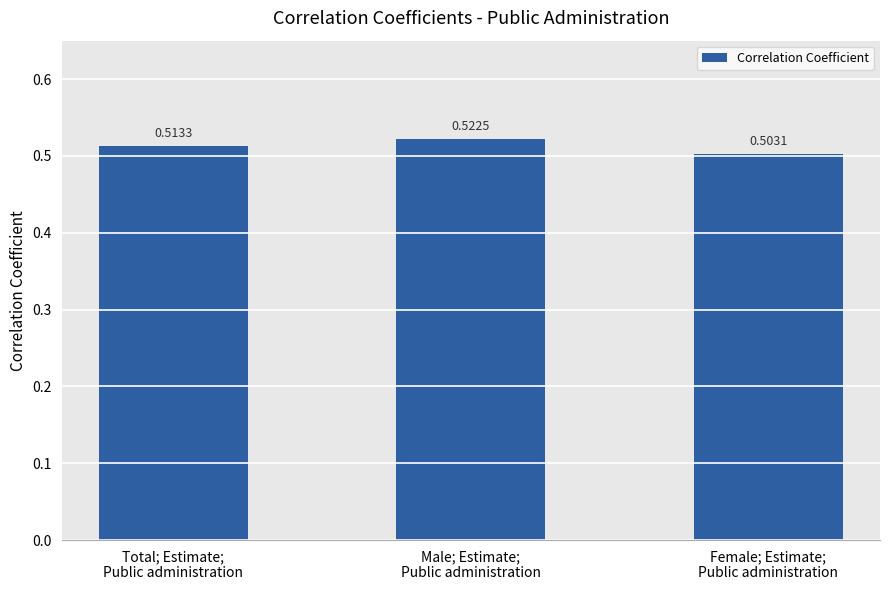

What is the sum of all values?

1.5